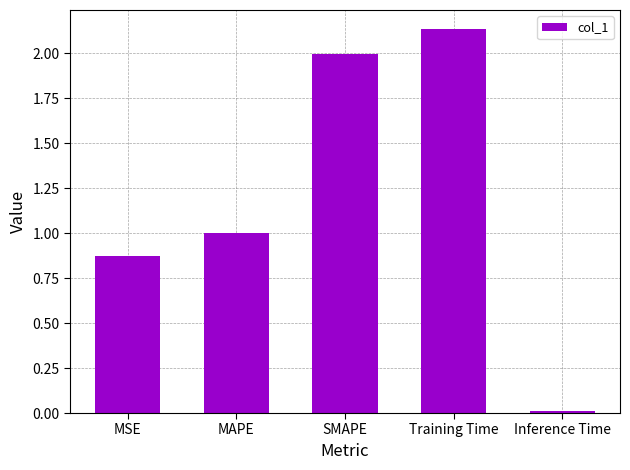

What is the label of the 5th bar from the left?

Inference Time